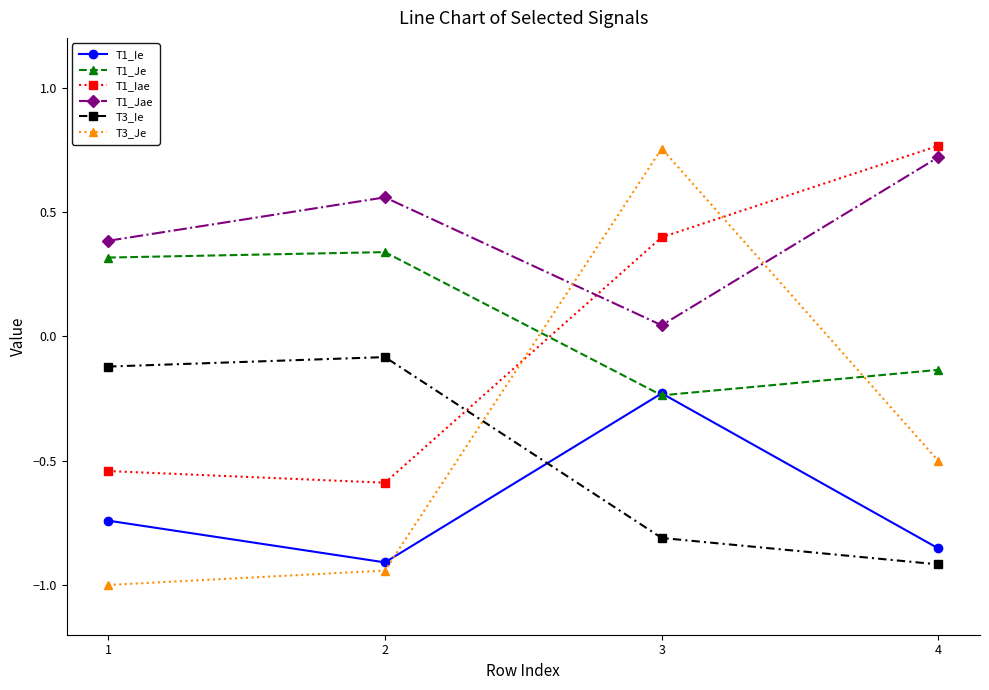

Which series has the widest spread of values?

T3_Je